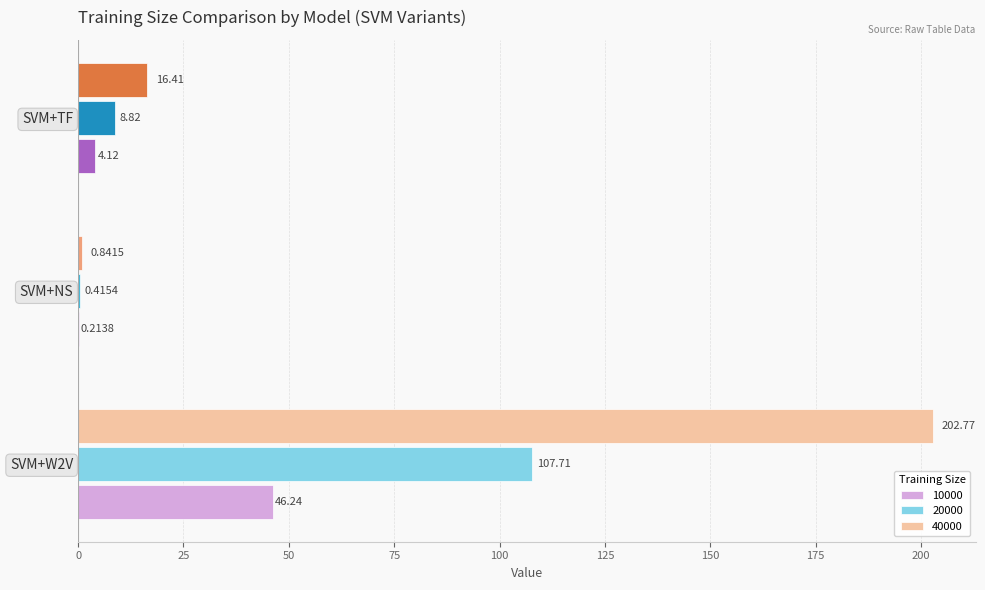

Is the value of 10000 at SVM+W2V greater than the value of 20000 at SVM+NS?

Yes